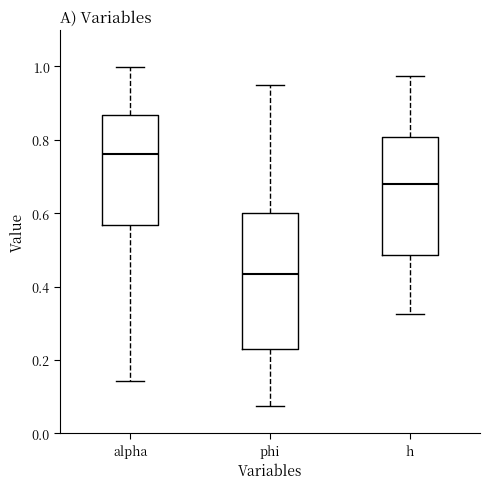

Which box has the highest median line?

alpha